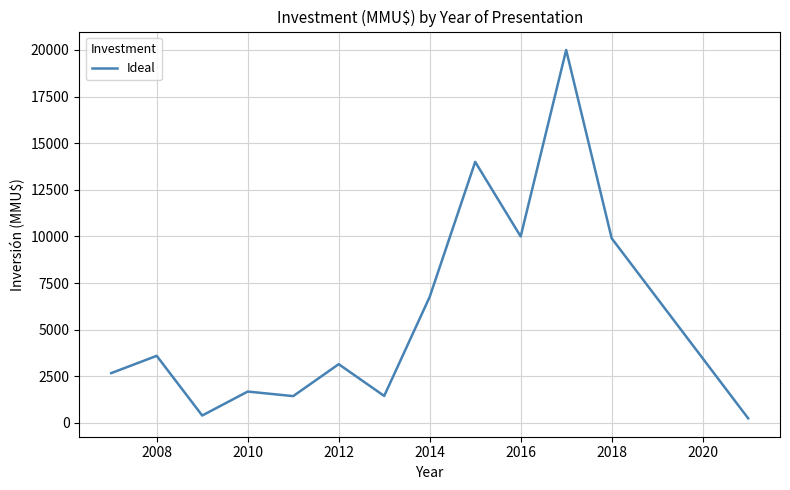

What is the difference between the maximum and minimum values?

19750